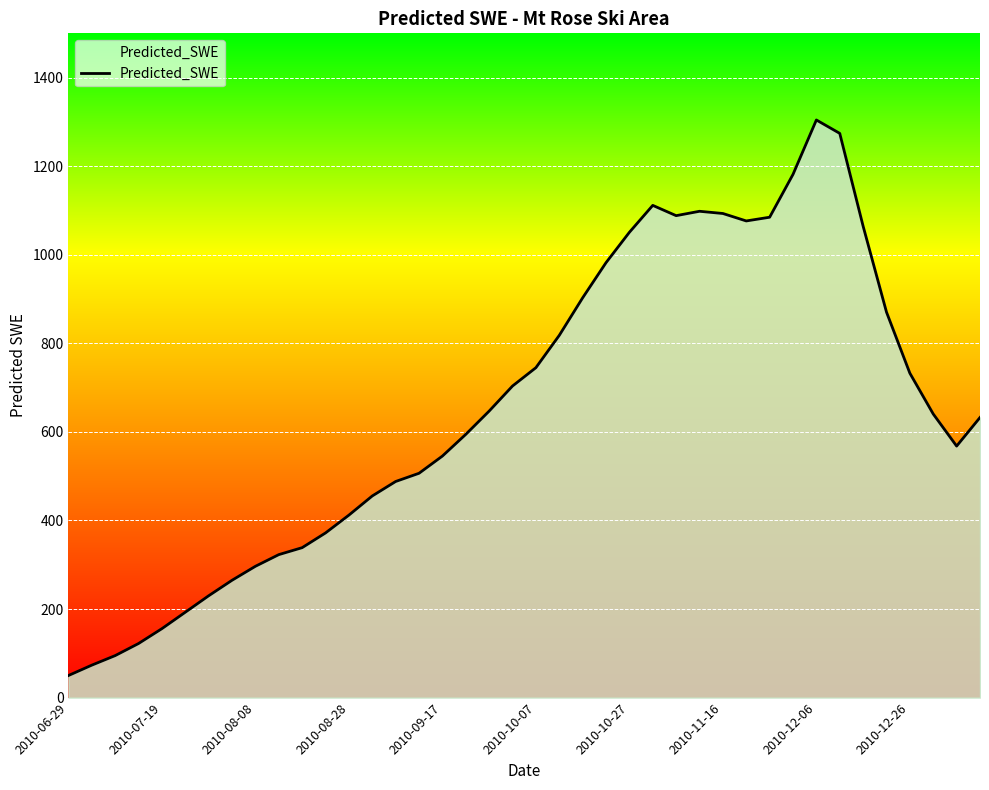

What is the difference between the maximum and minimum values?

1254.4